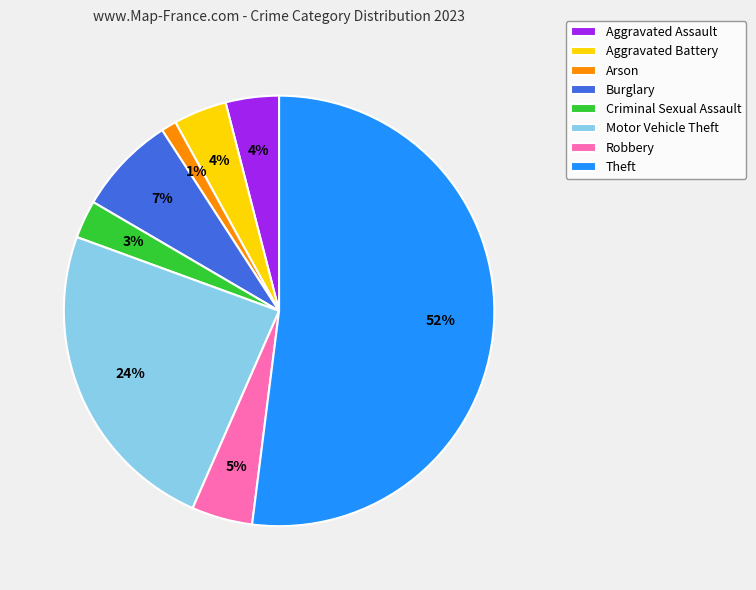

True or false: Burglary accounts for 7% of the total.

True